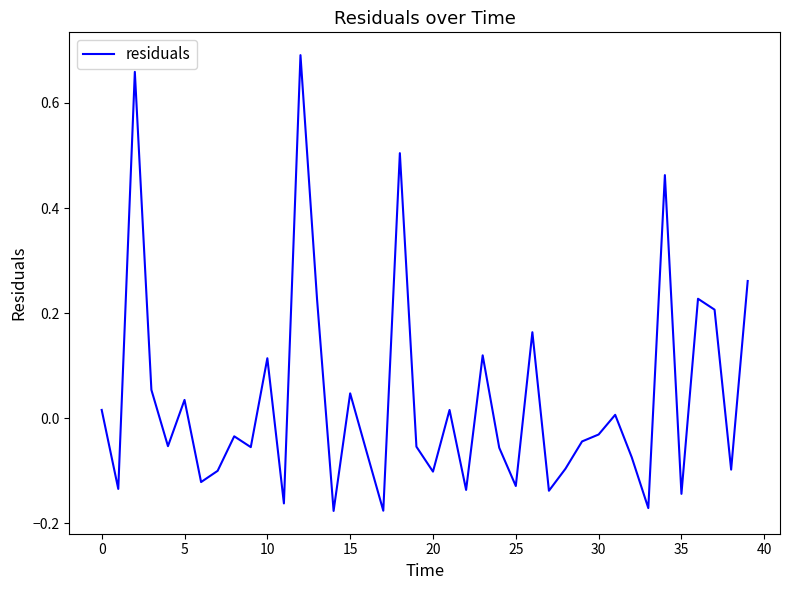

What is the difference between the maximum and minimum values?

0.9